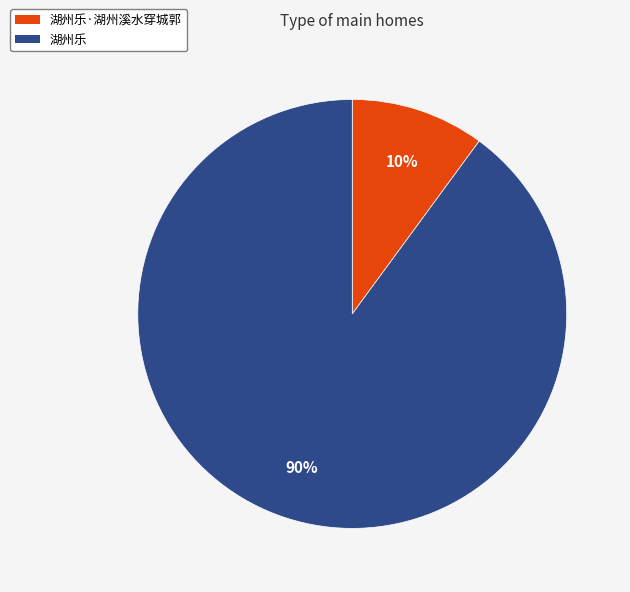

To the nearest percent, what is the average slice percentage?

50%